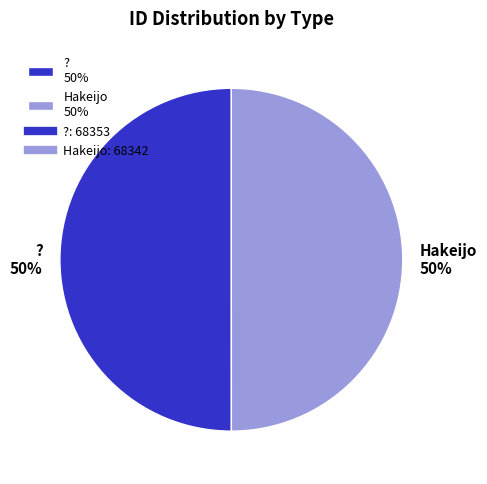

To the nearest percent, what percentage of the pie is Hakeijo?

50%